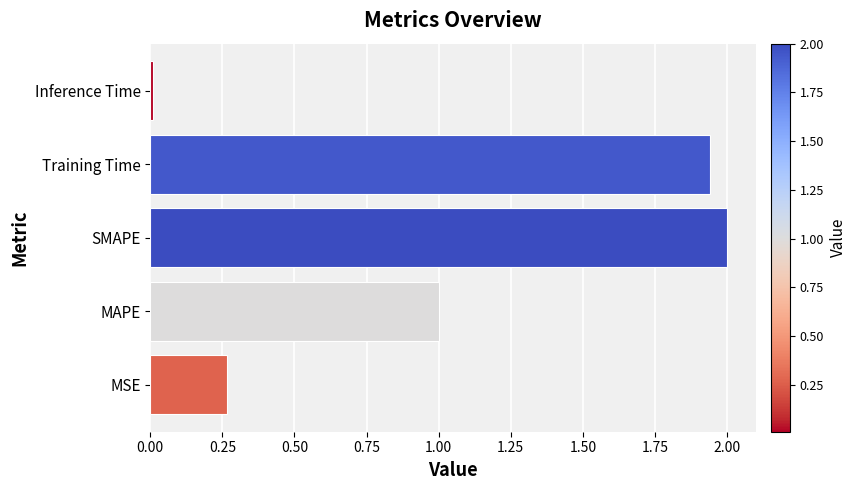

What is the difference between the maximum and minimum values?

2.0